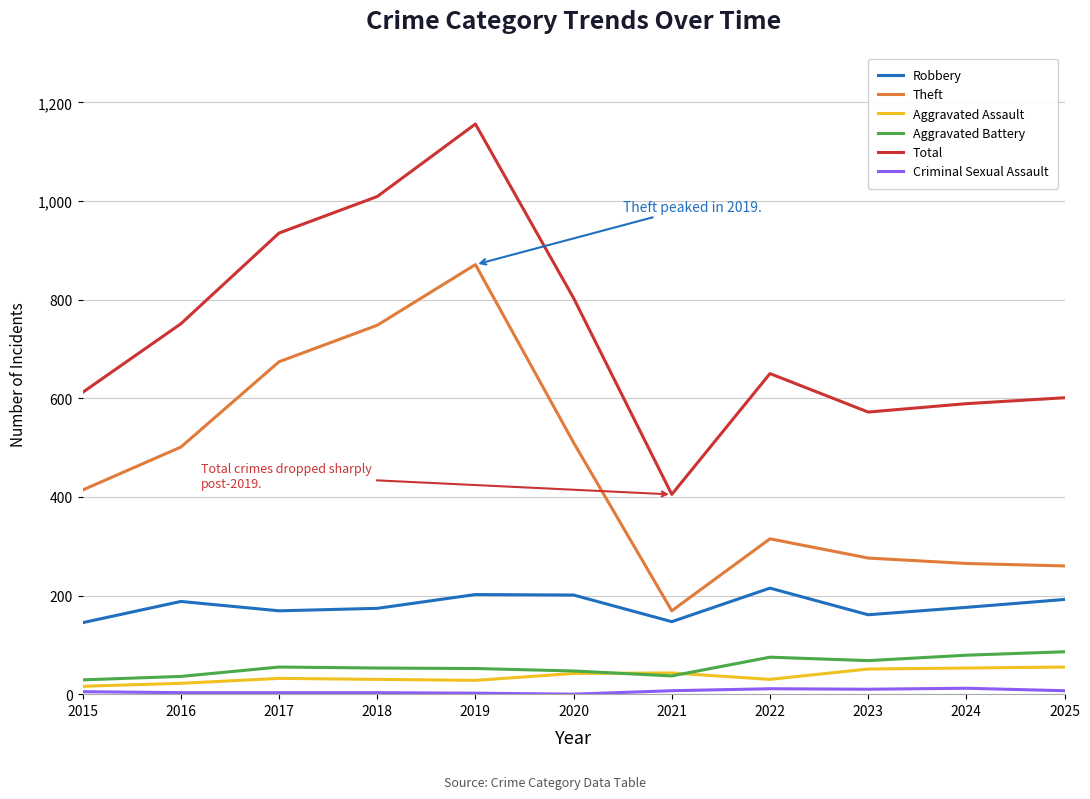

What is the greatest value displayed?

1156